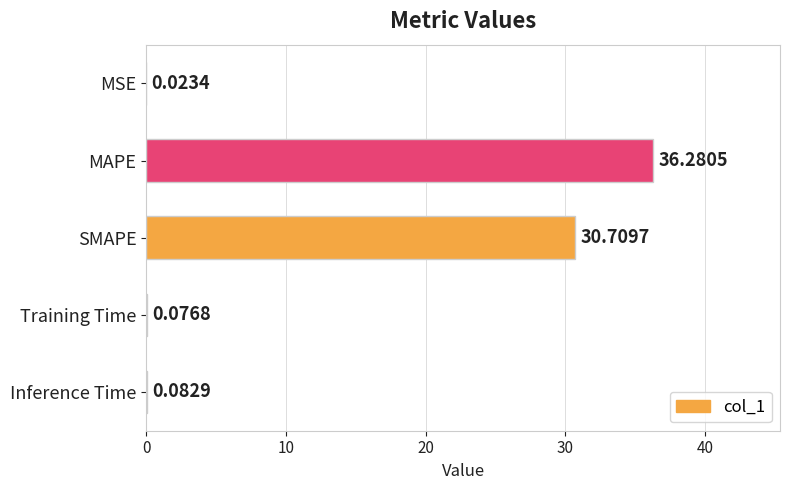

What is the sum of all values?

67.2